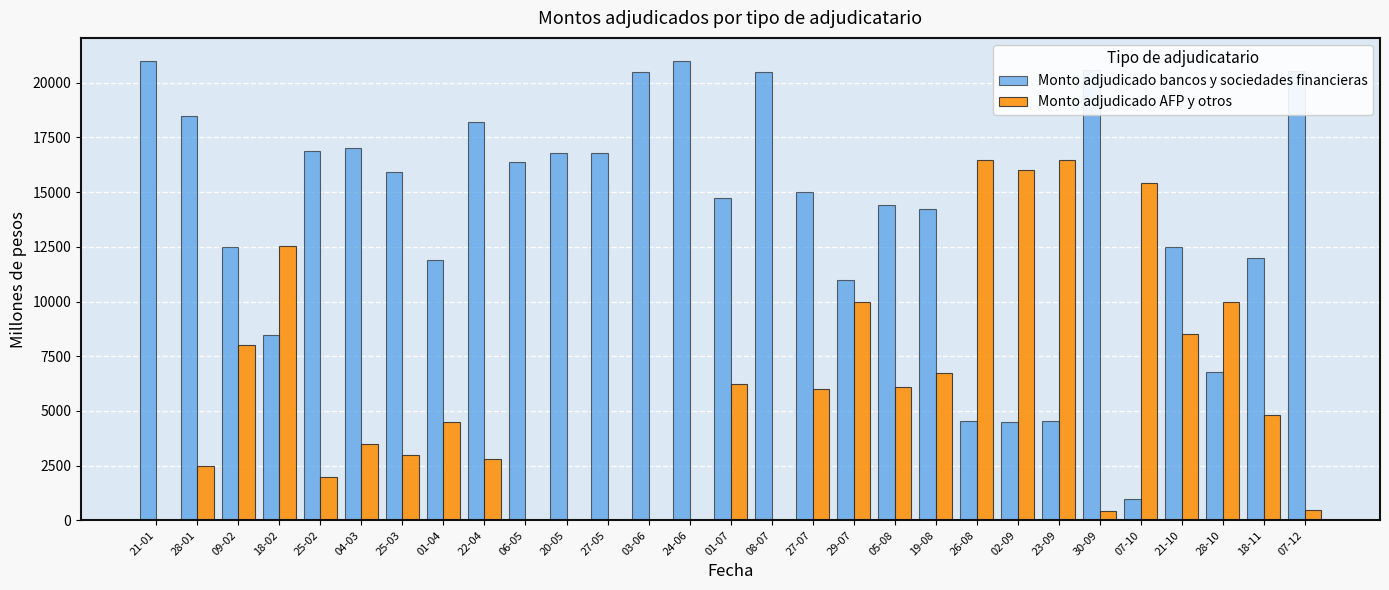

The value of Monto adjudicado AFP y otros at 03-06 is 0. True or false?

True